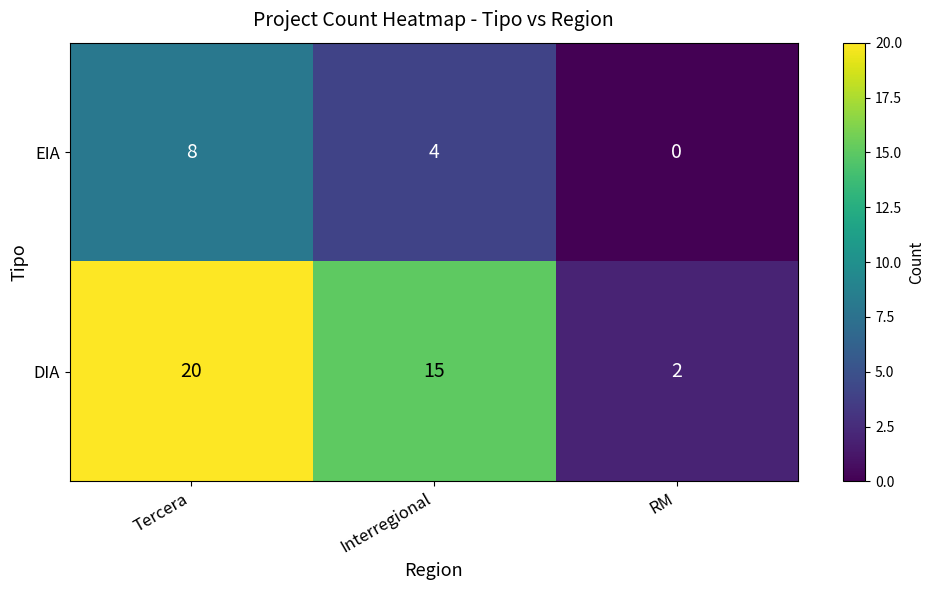

What is the maximum value shown in the chart?

20